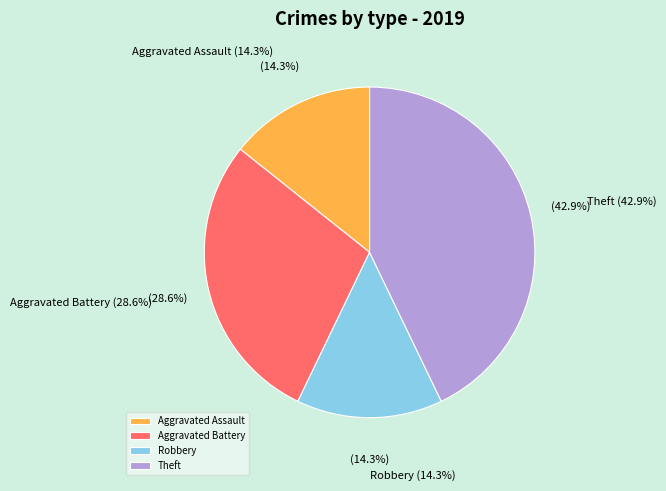

What percentage is NOT represented by Robbery?

85.7%